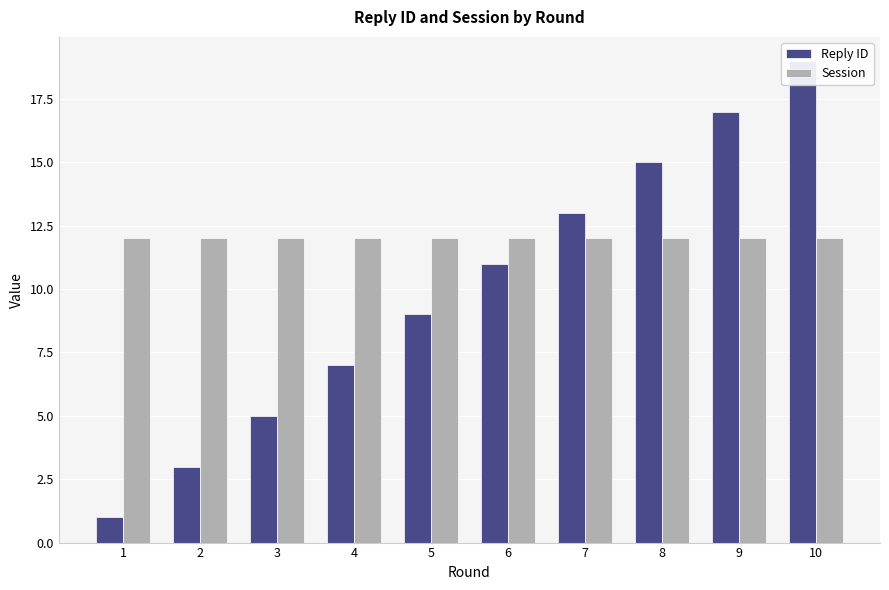

Rank the categories by Reply ID value from lowest to highest.

1, 2, 3, 4, 5, 6, 7, 8, 9, 10